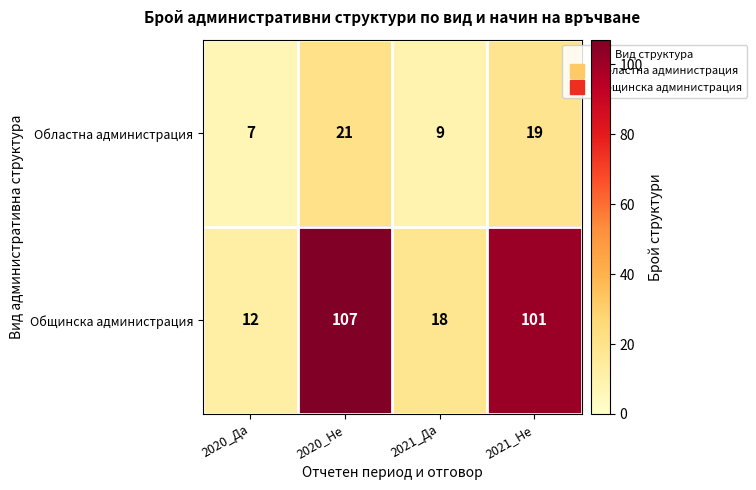

At which category is the sum across all series the highest?

2020_Не